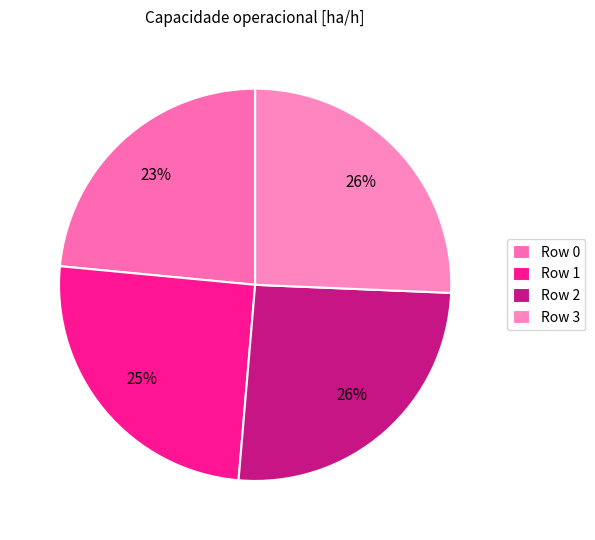

To the nearest percent, what portion does Row 2 represent?

26%